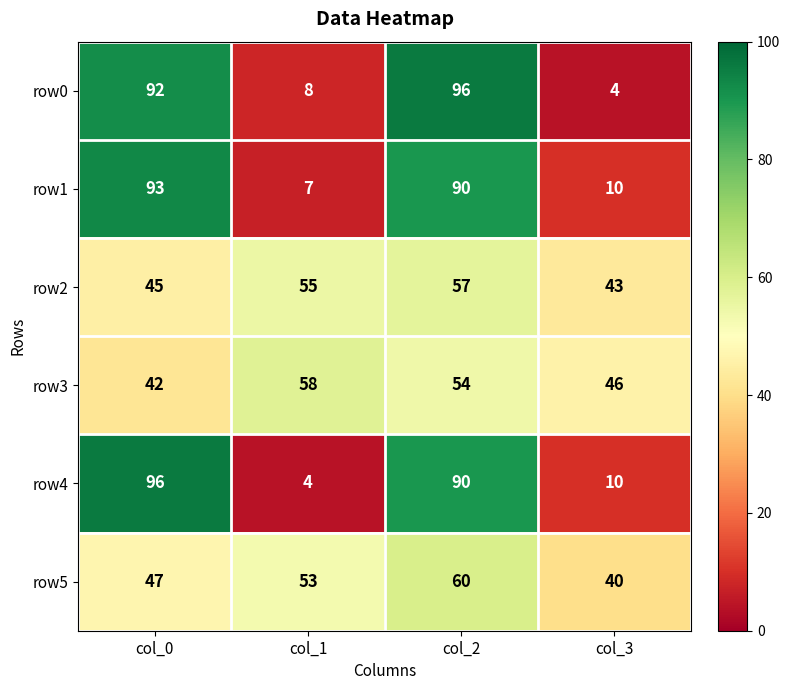

What is the average value of the row3 series?

50